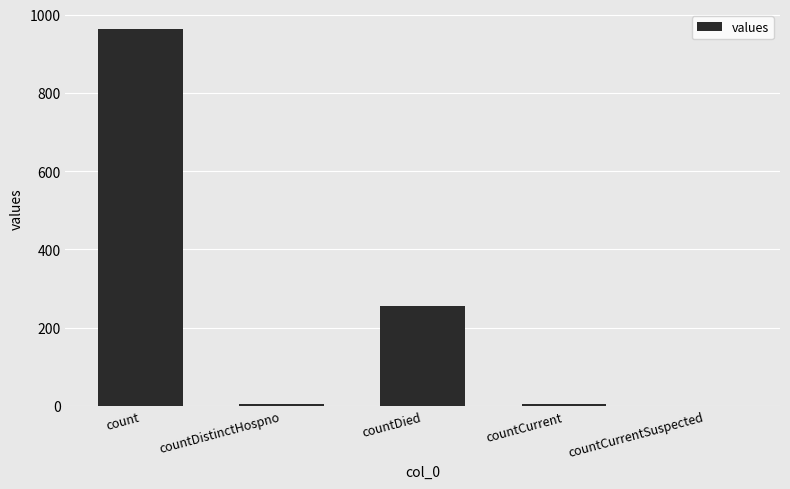

Approximately how many times larger is the value at countDied compared to countCurrent?

42.7